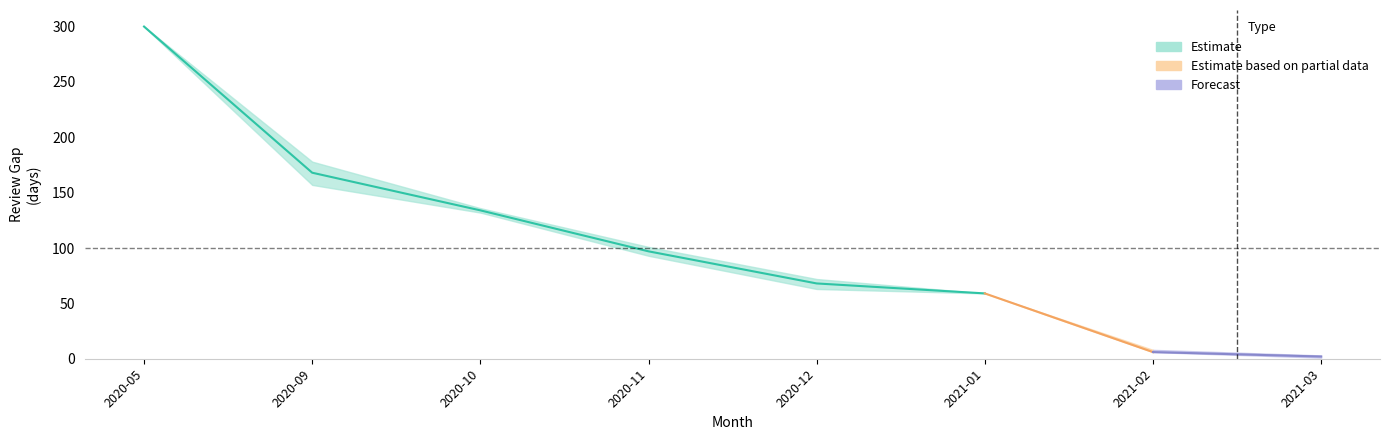

Which category has the highest value in the lower series?

2020-05